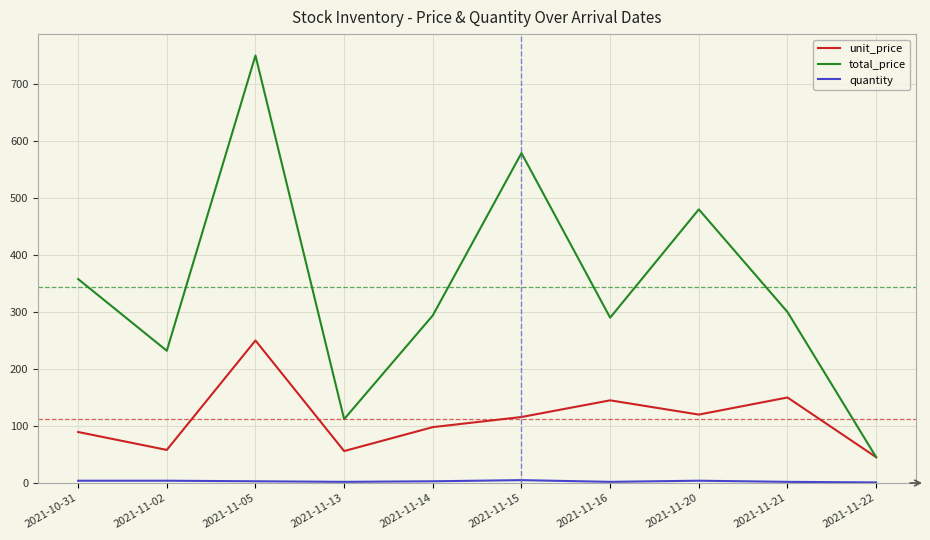

Between 2021-11-02 and 2021-11-21, which series saw the biggest shift?

unit_price